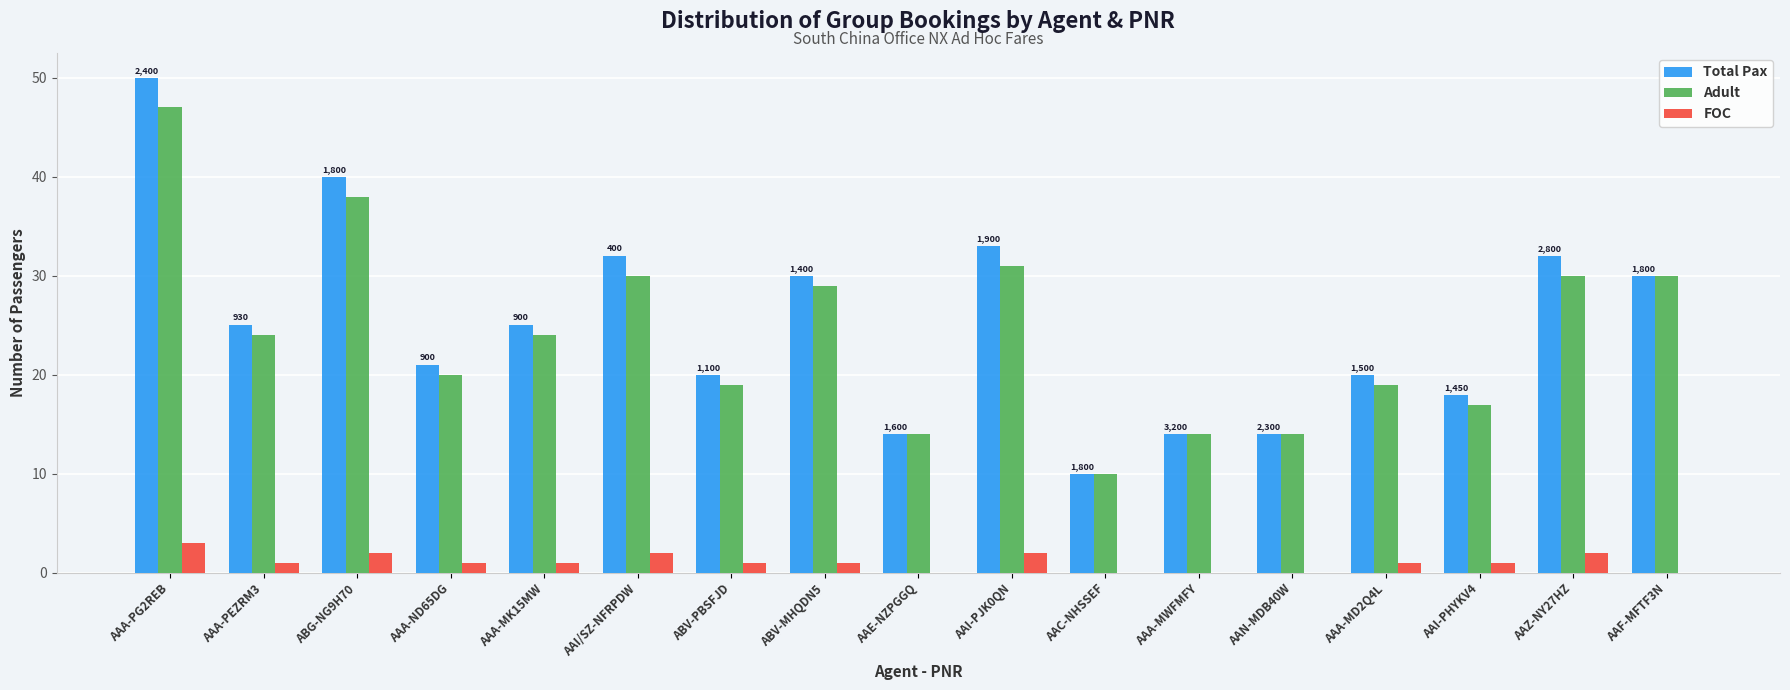

Reading left to right, transcribe all the data shown in this chart.

Total Pax: 50	25	40	21	25	32	20	30	14	33	10	14	14	20	18	32	30
Adult: 47	24	38	20	24	30	19	29	14	31	10	14	14	19	17	30	30
FOC: 3	1	2	1	1	2	1	1	0	2	0	0	0	1	1	2	0